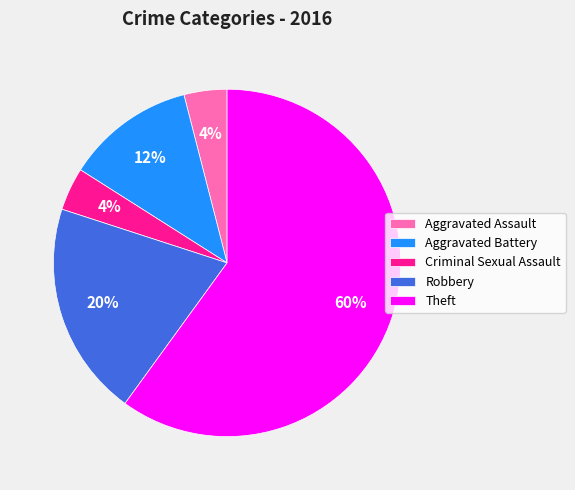

Count the number of slices in the pie.

5